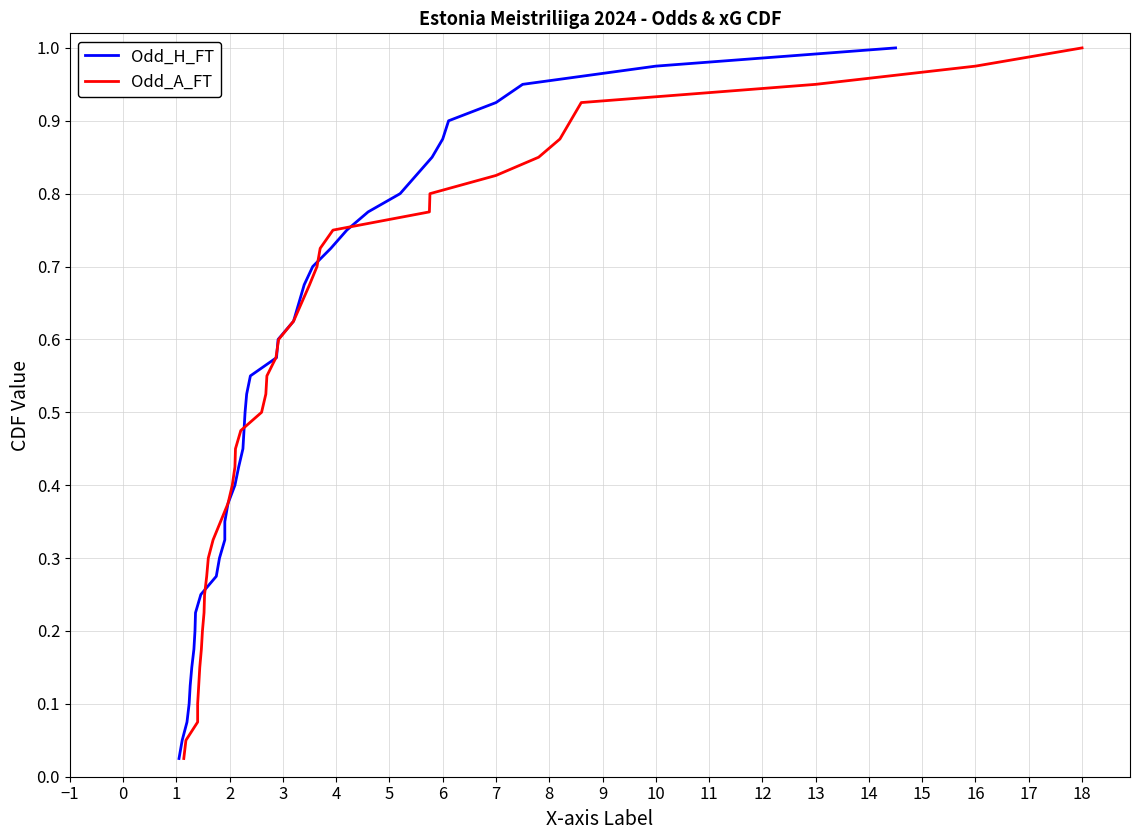

What are all the series names shown in the legend?

Odd_H_FT, Odd_A_FT